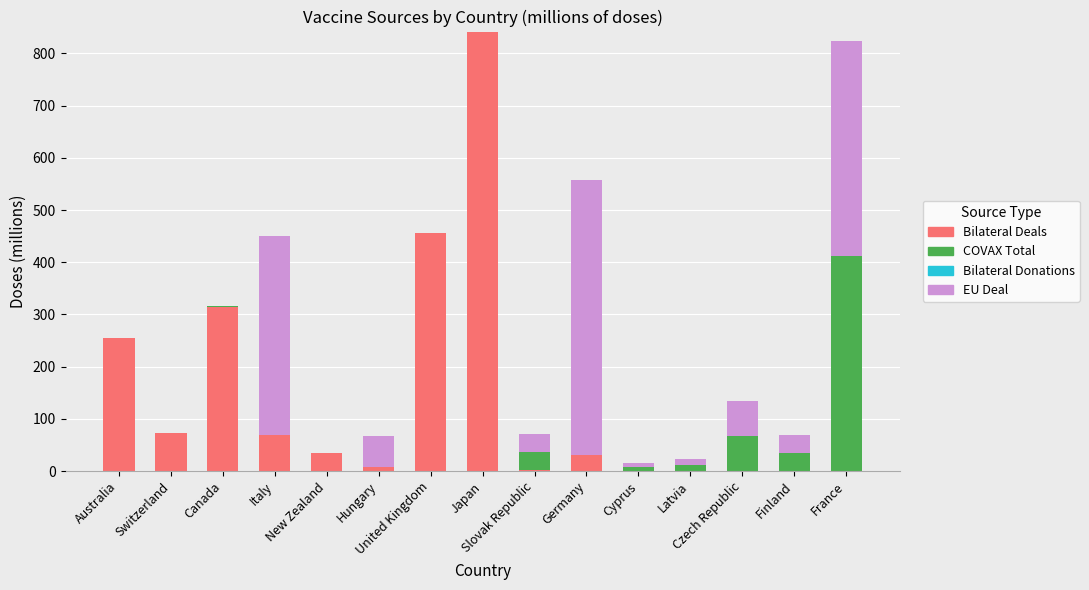

What is the maximum value for Bilateral Deals?

842.0